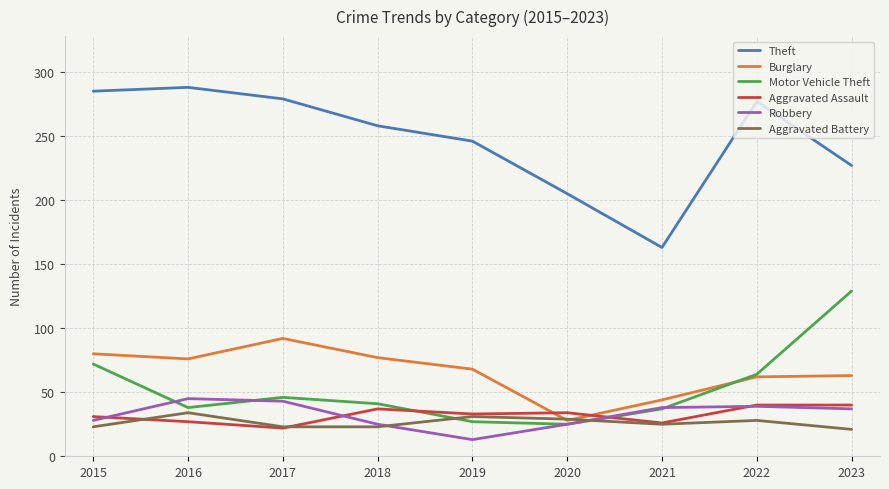

Where is the first local minimum for Robbery?

2019